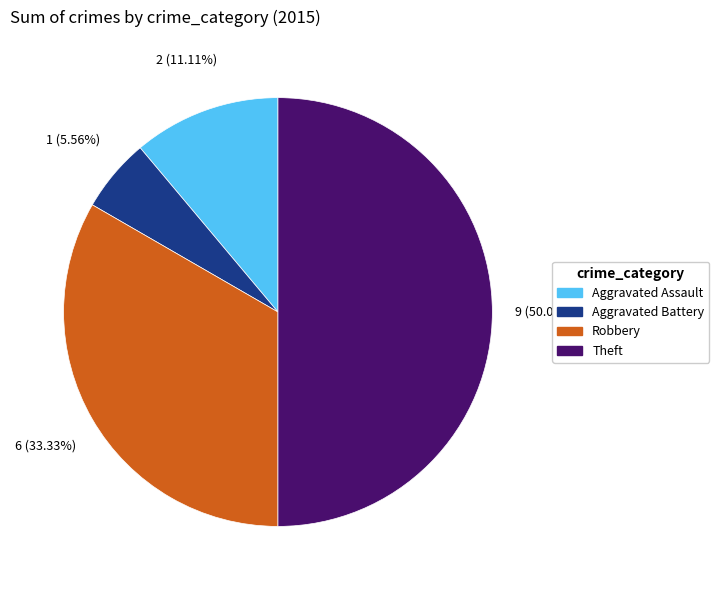

True or false: Theft accounts for 36% of the total.

False